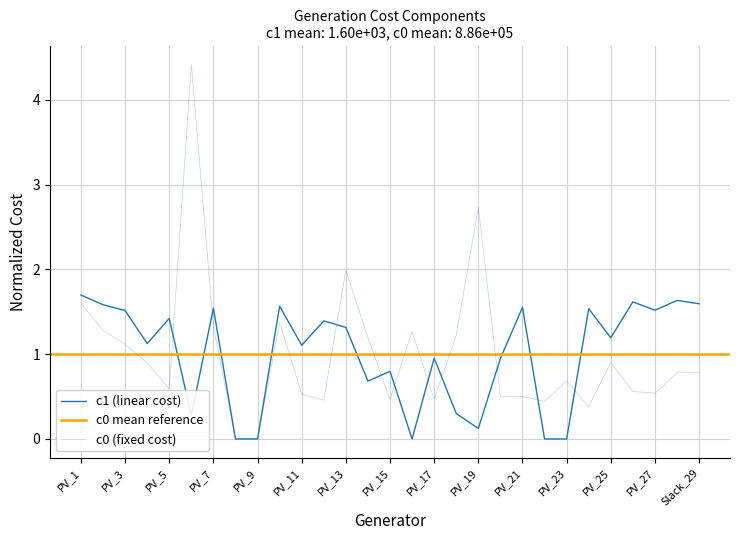

Where is the first local minimum for c1?

PV_4